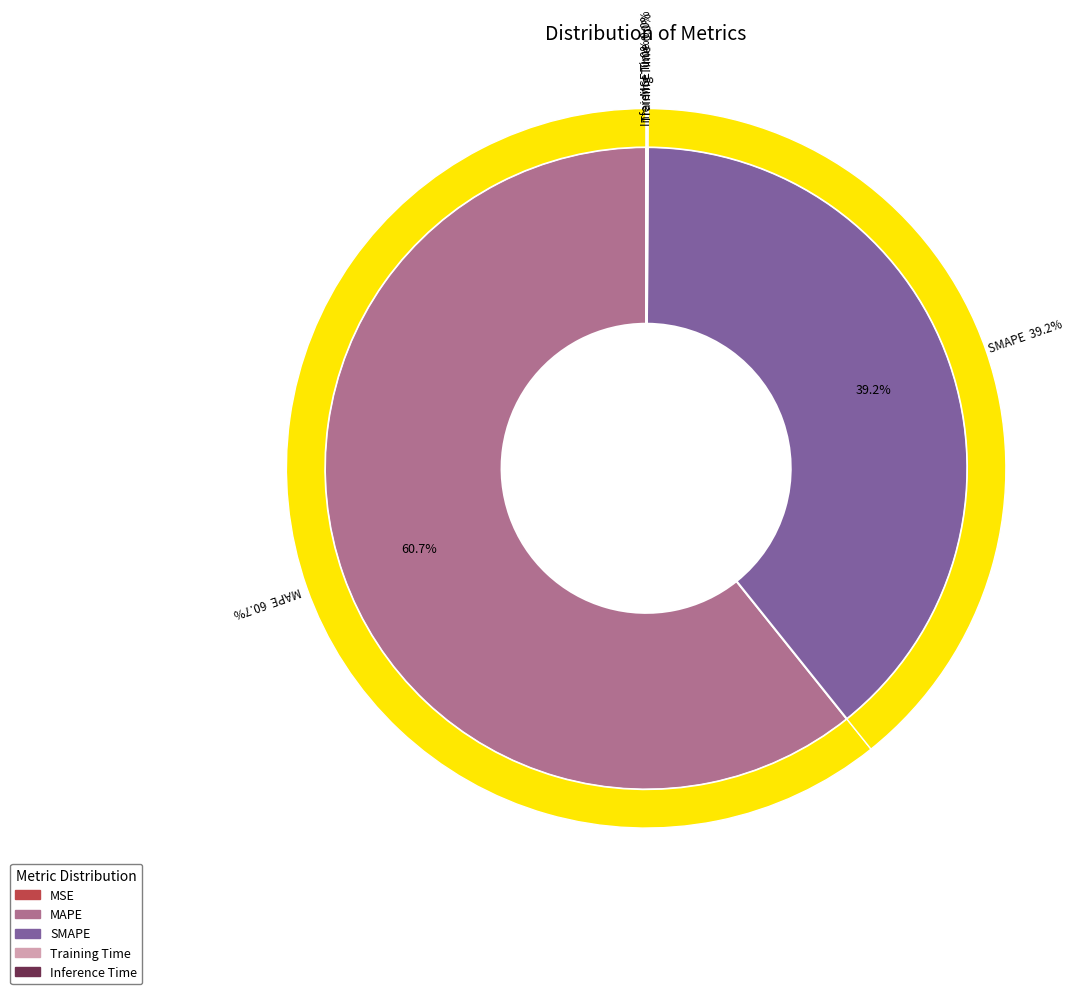

Is Inference Time the majority of the pie?

No